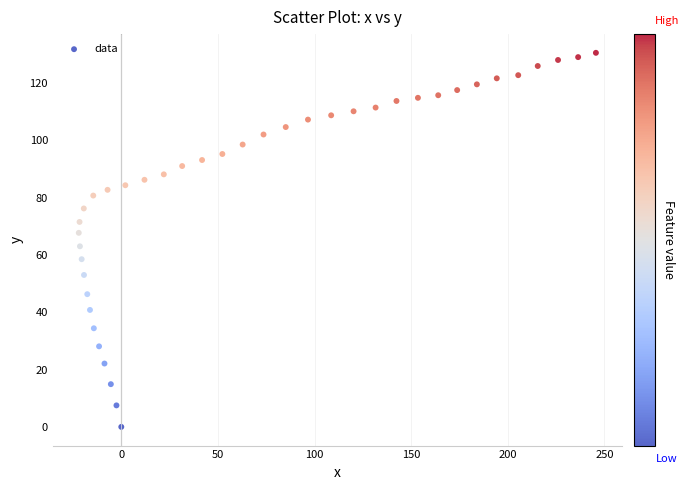

What is the range of X values (max minus min)?

267.6